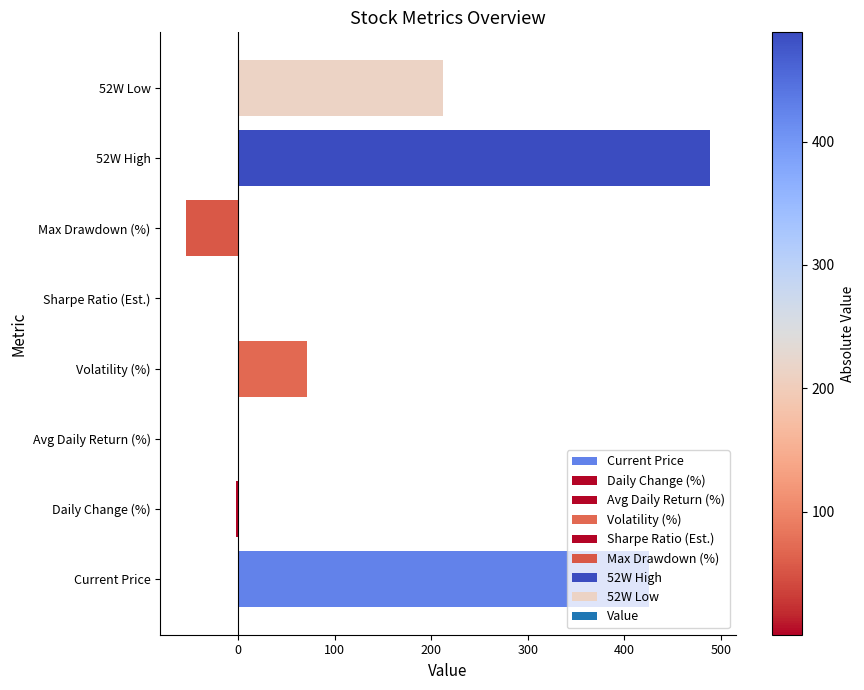

What is the sum of all values?

1143.0